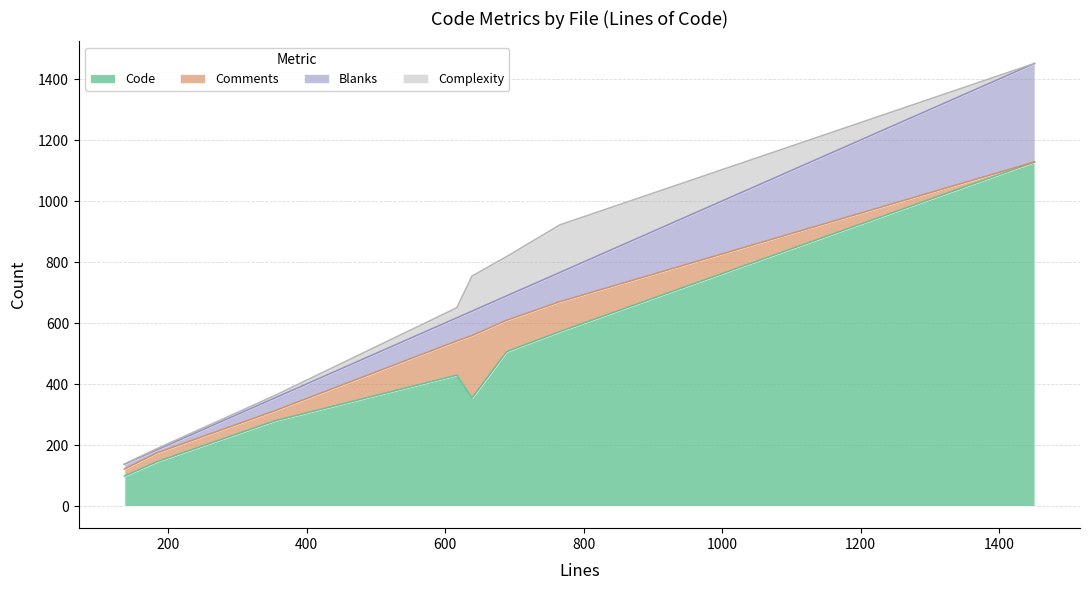

What is the total value across all series at ChangeLog.md?

1451